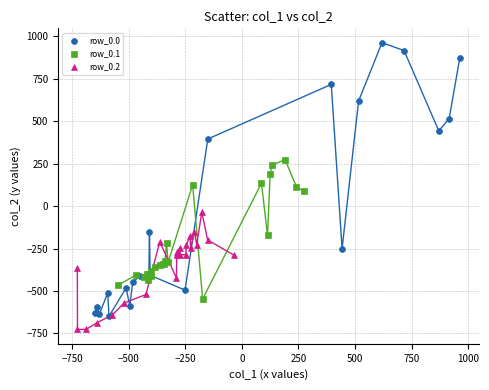

Which series has the largest Y range (max minus min)?

row_0.0